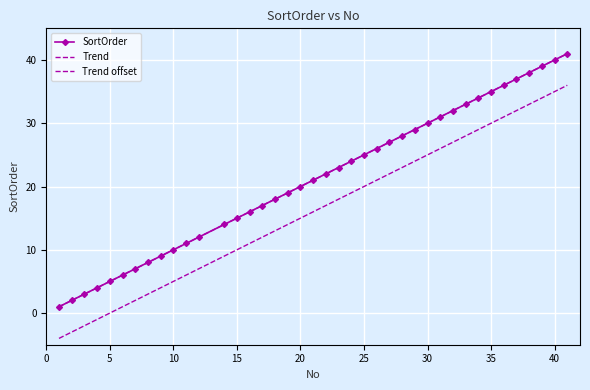

True or false: Trend offset and SortOrder intersect in this chart.

False